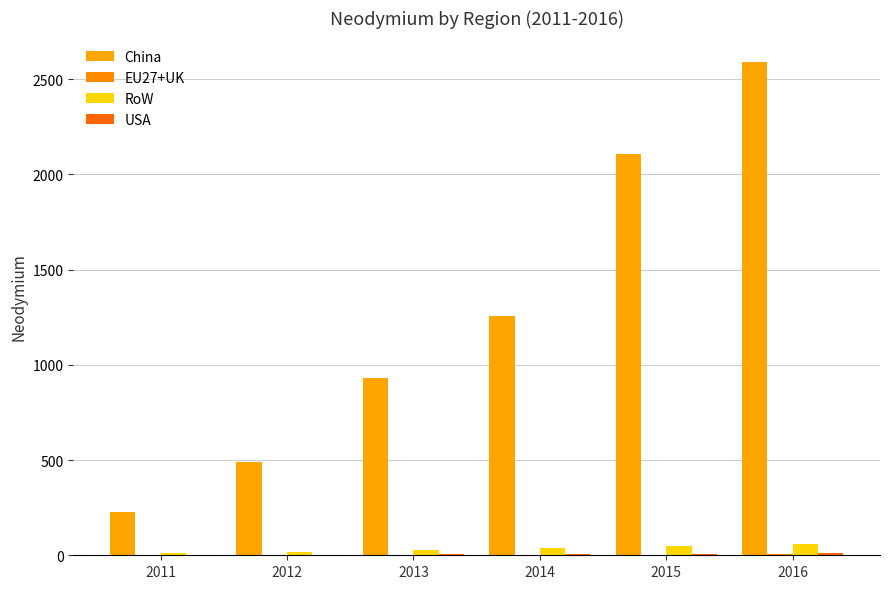

How many groups of bars are there?

6